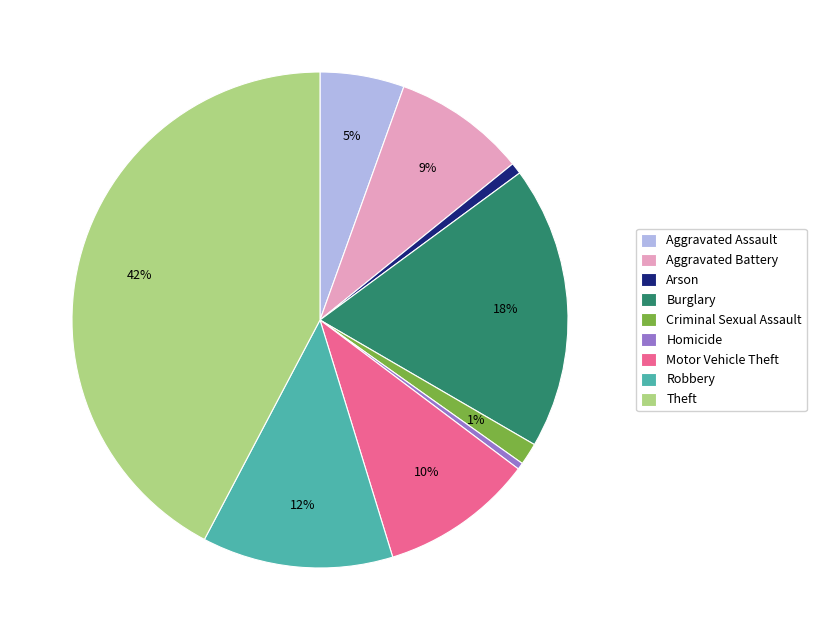

Is there a majority slice in this chart?

No